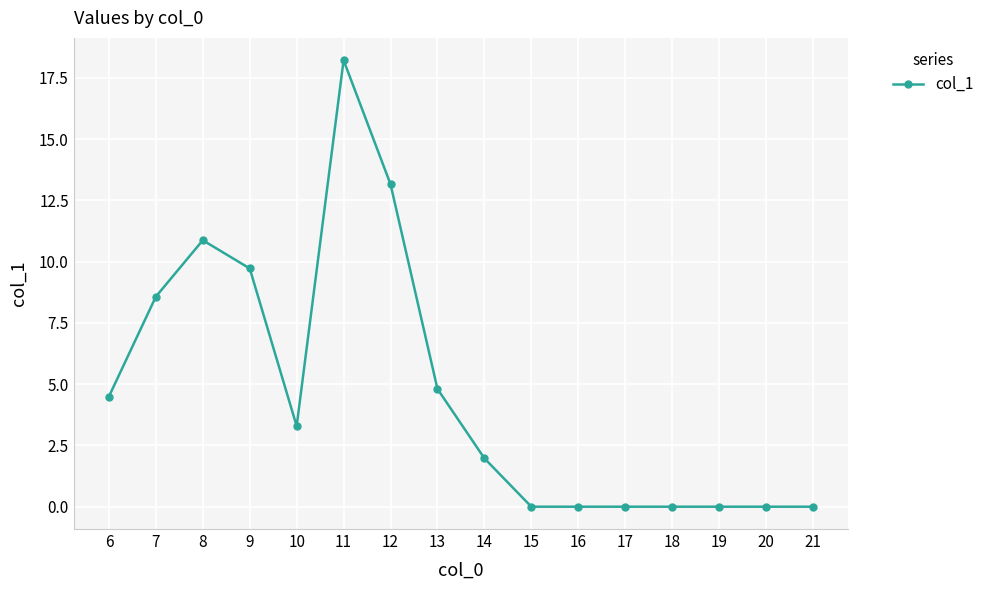

How many data points are less than 3?

8